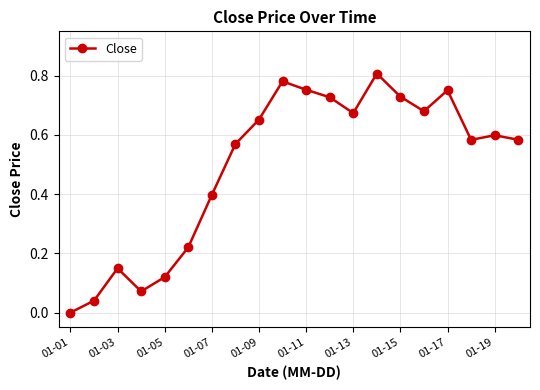

What is the average value?

0.5